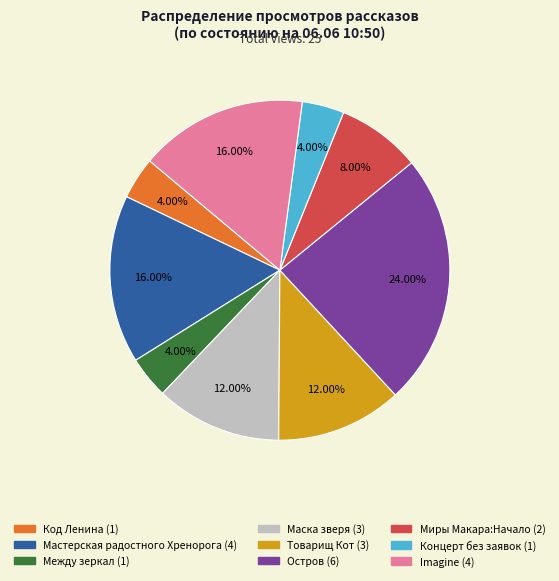

To the nearest percent, what percentage of the pie is Imagine?

16%